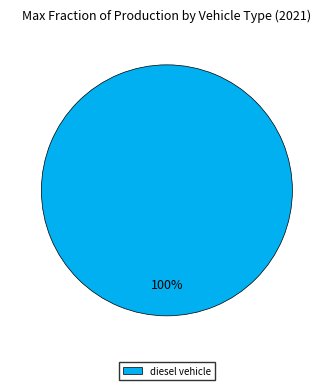

Rank the categories by value from lowest to highest.

diesel vehicle